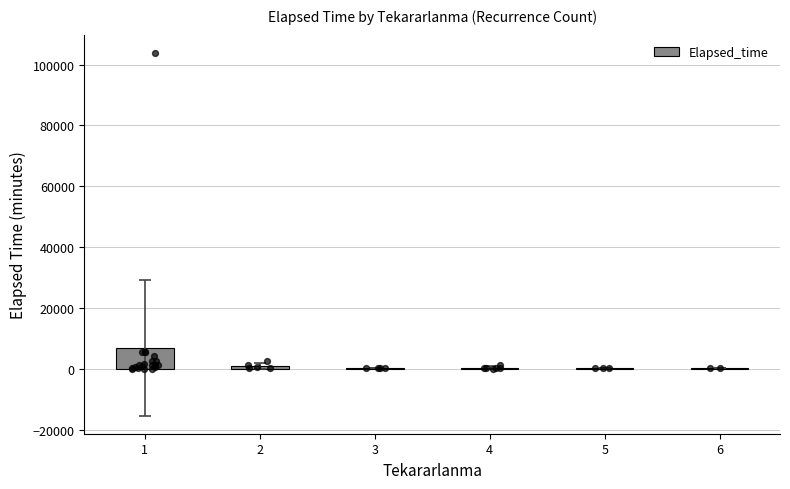

Approximately how many times larger is the value at 6 compared to 4?

0.7